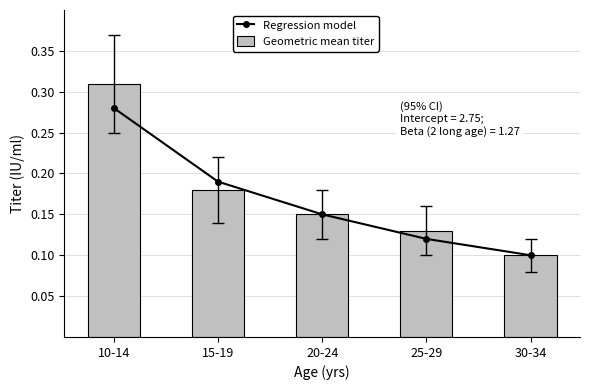

What are all the series names shown in the legend?

Regression model, Geometric mean titer